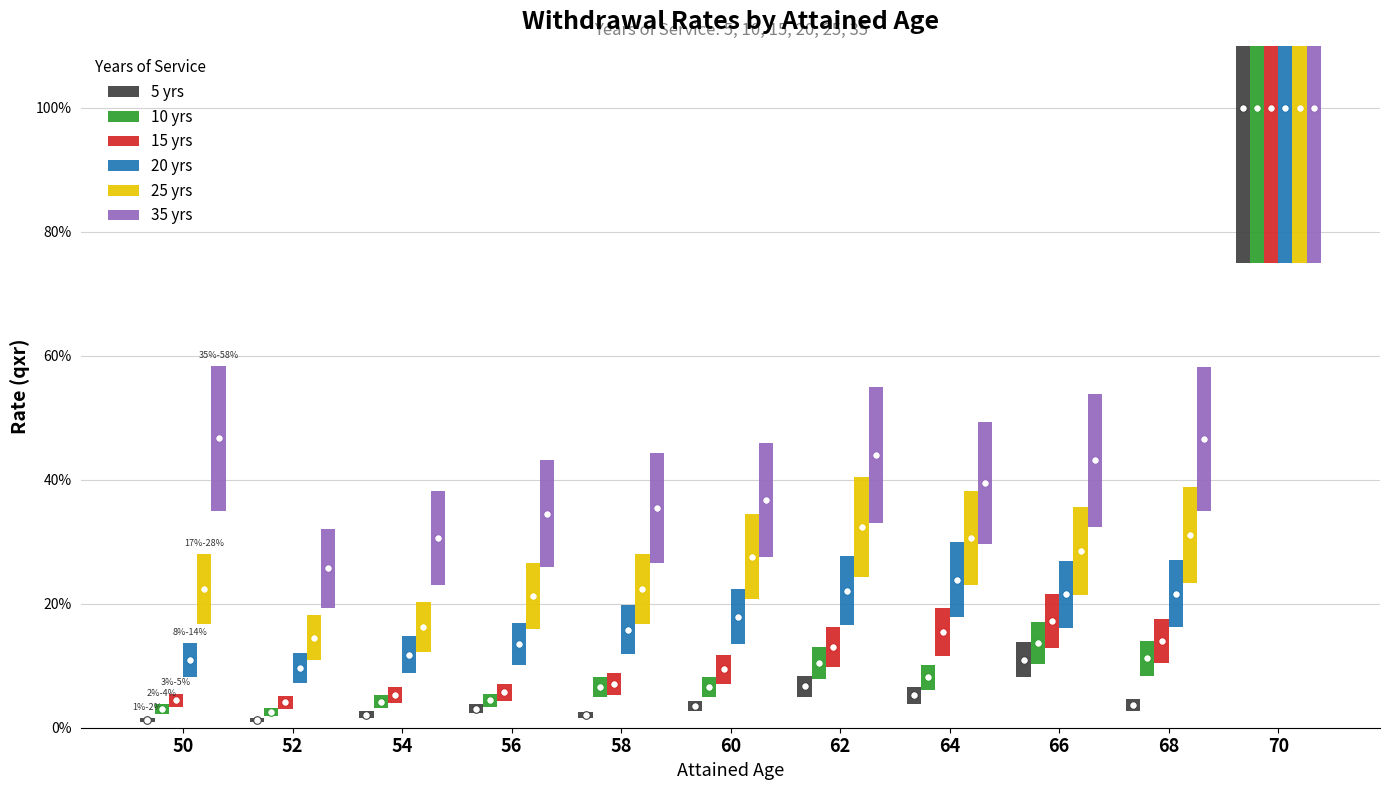

Is the value of 25 yrs at 66 greater than the value of 20 yrs at 60?

Yes